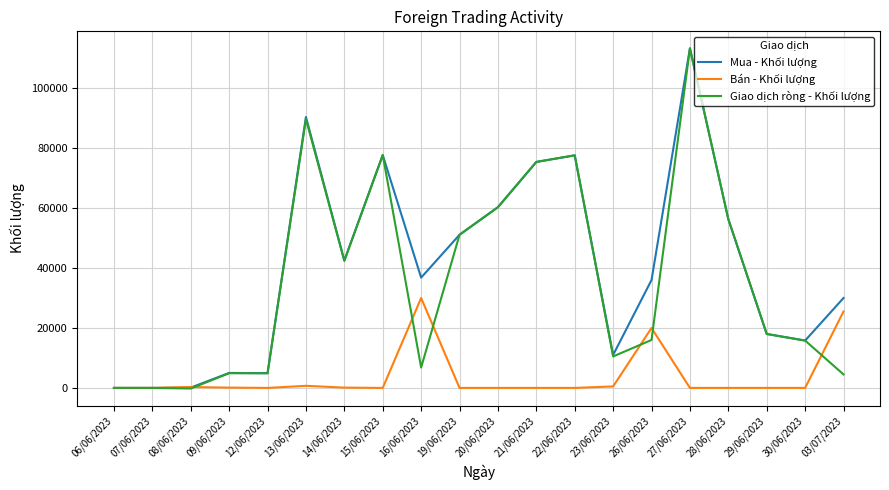

Is the value of Bán - Khối lượng at 27/06/2023 greater than the value of Mua - Khối lượng at 22/06/2023?

No